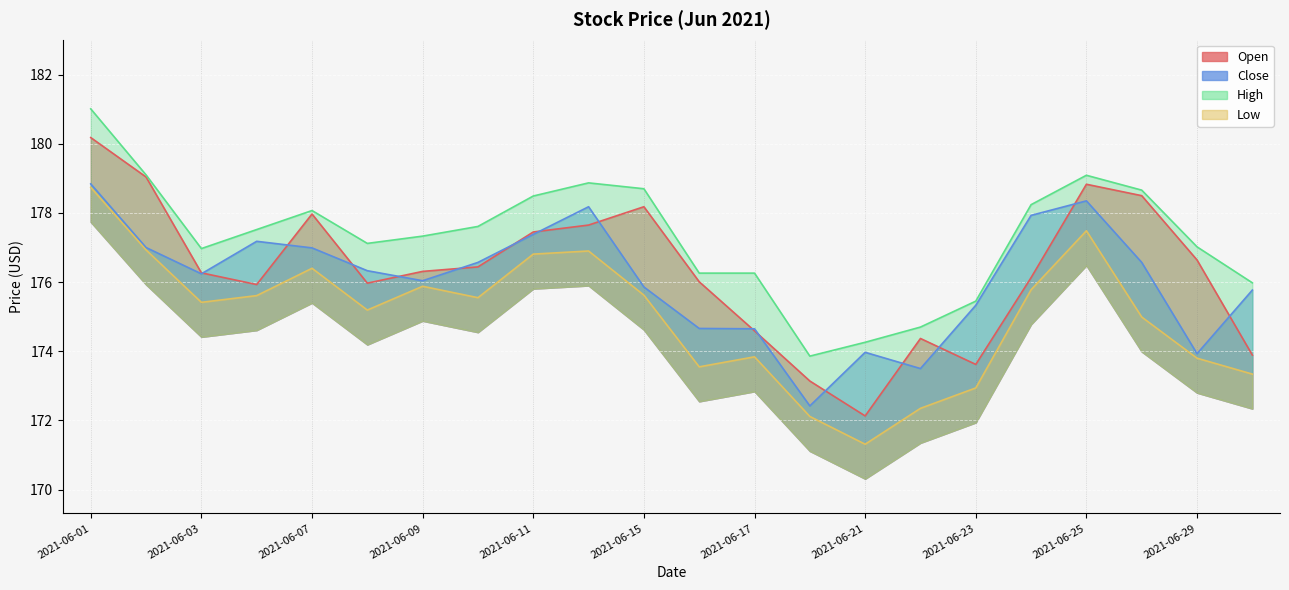

At which label is Low closest to 175?

2021-06-28